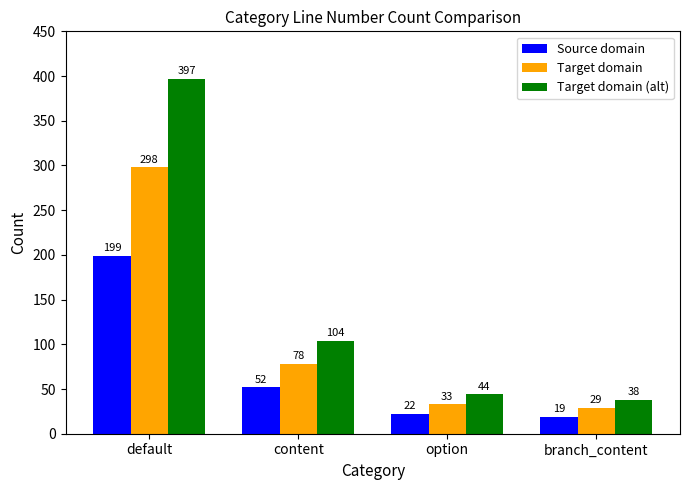

The value of Target domain at content is 78. True or false?

True